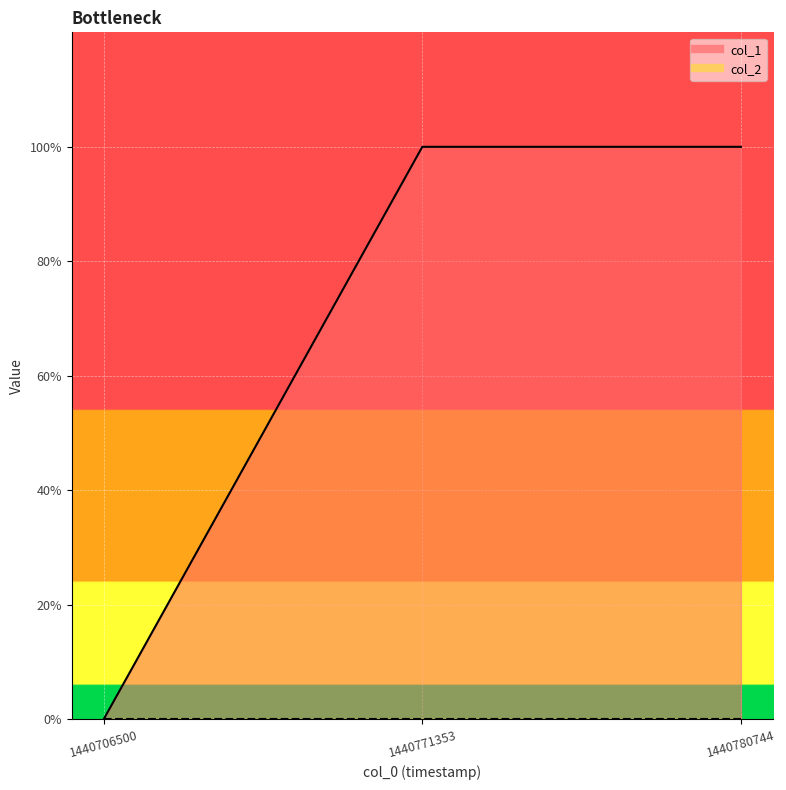

Rank the categories by value from lowest to highest.

1440706500, 1440771353, 1440780744